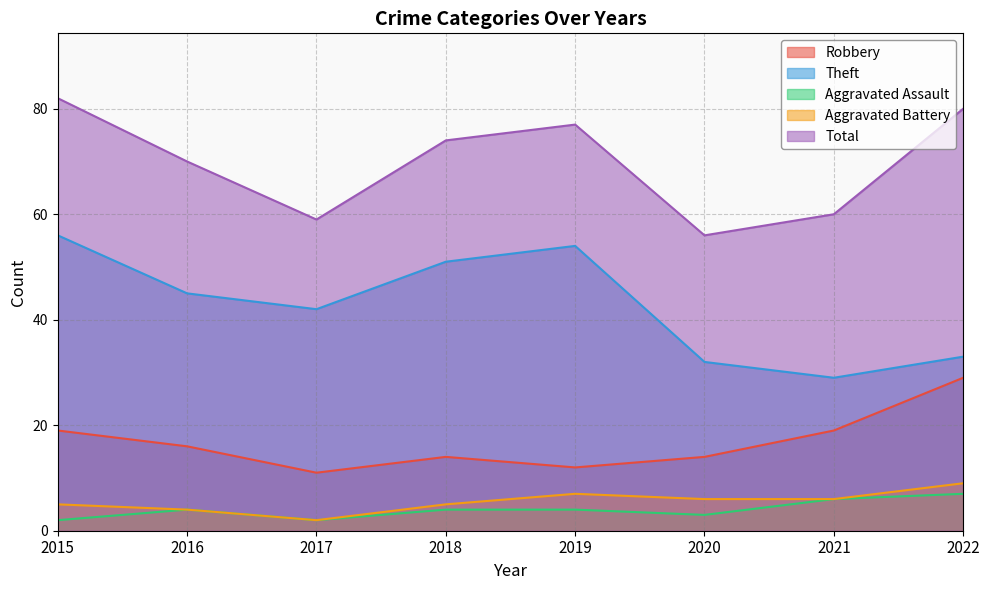

At how many categories does at least one series exceed 38?

8